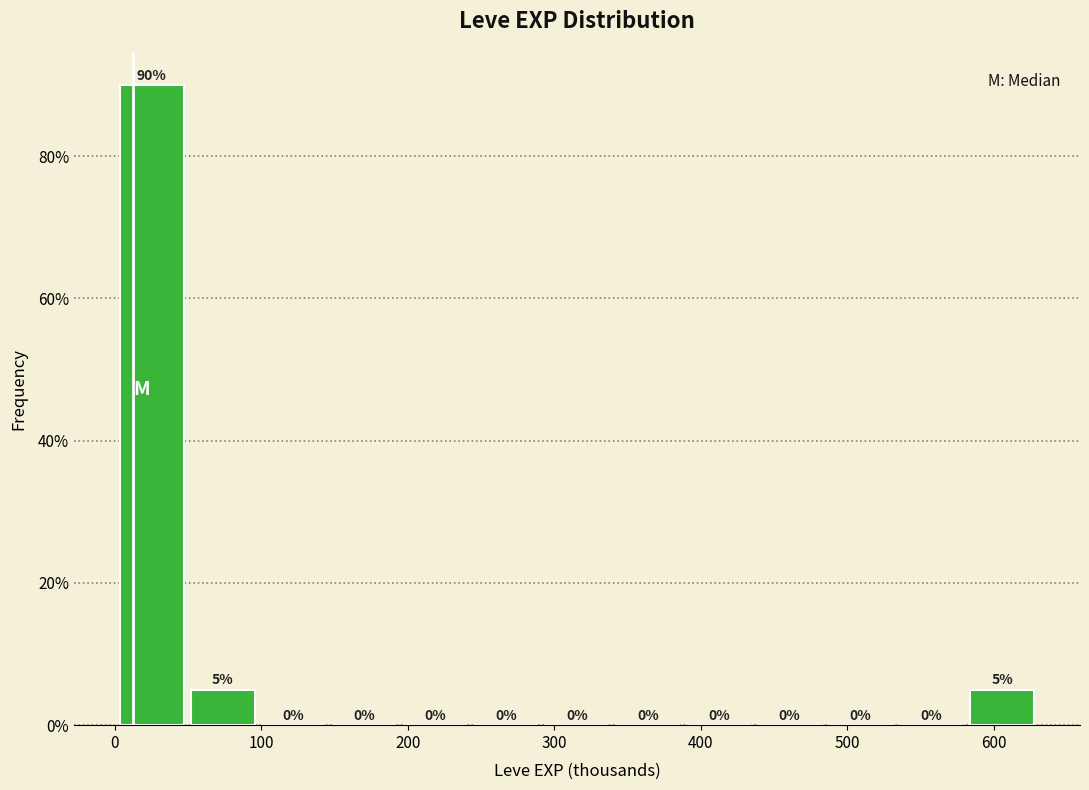

Over which range of the x-axis is the bar tallest?

0 to 50